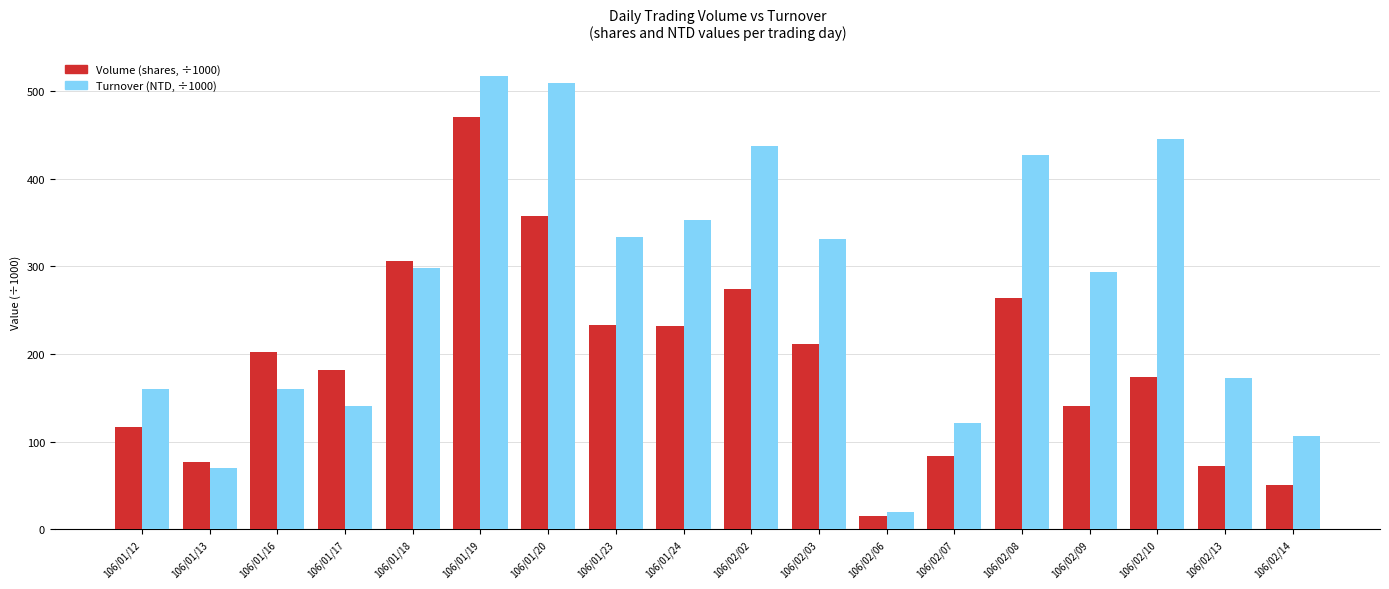

What is the total value across all series at 106/02/07?

205.1